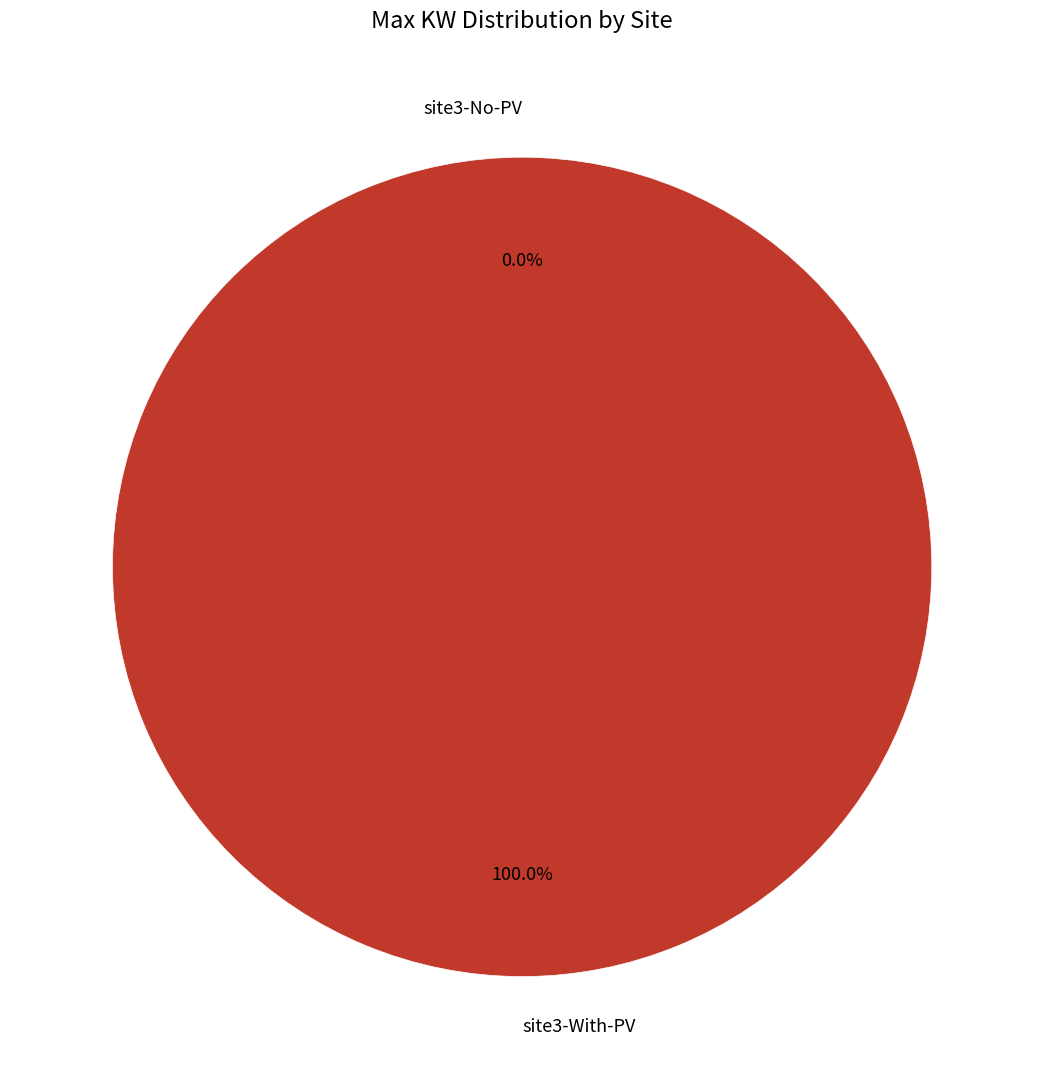

Count the number of slices in the pie.

2